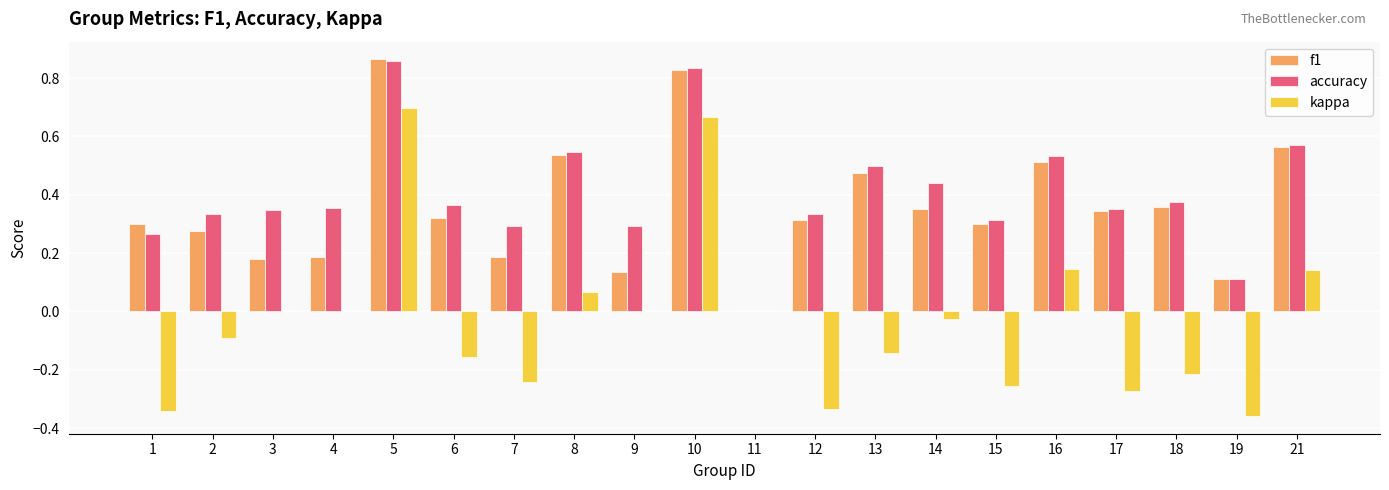

How many groups of bars are there?

20